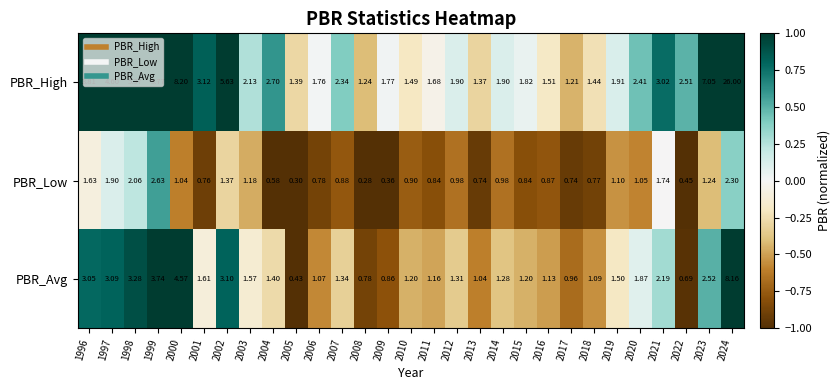

Is the value of PBR_High at 2021 greater than the value of PBR_Avg at 2003?

Yes